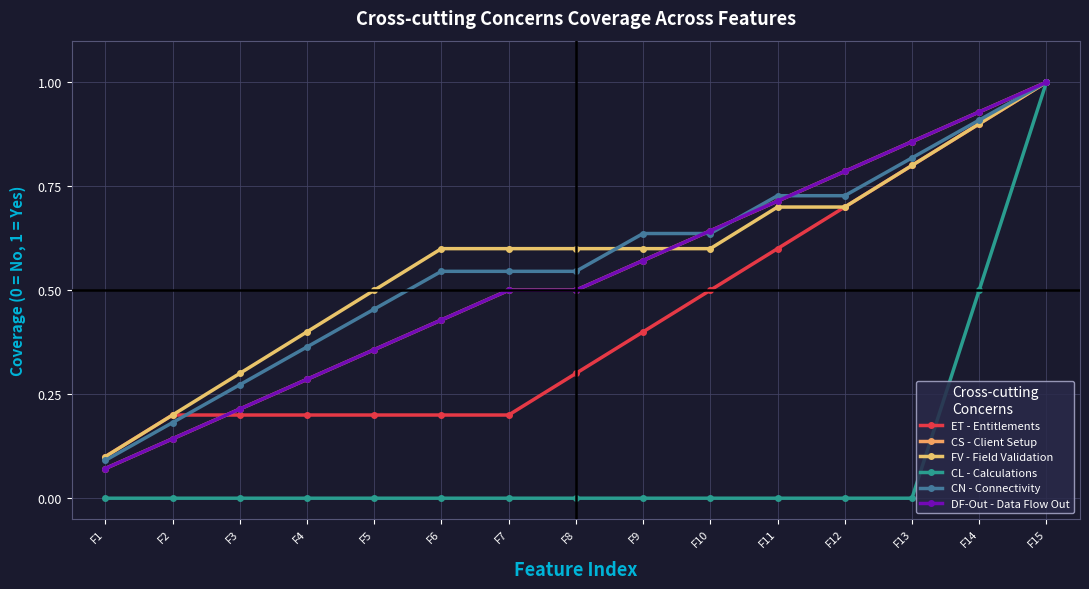

True or false: CL - Calculations and CN - Connectivity cross at least once.

False